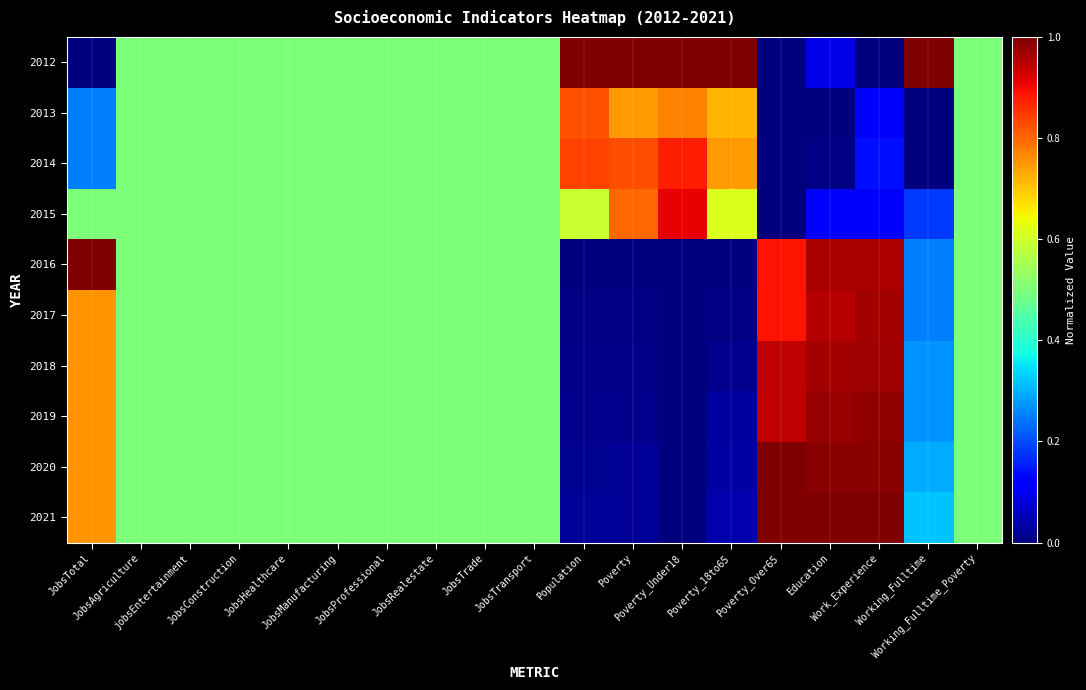

At how many categories does at least one series exceed 0?

19